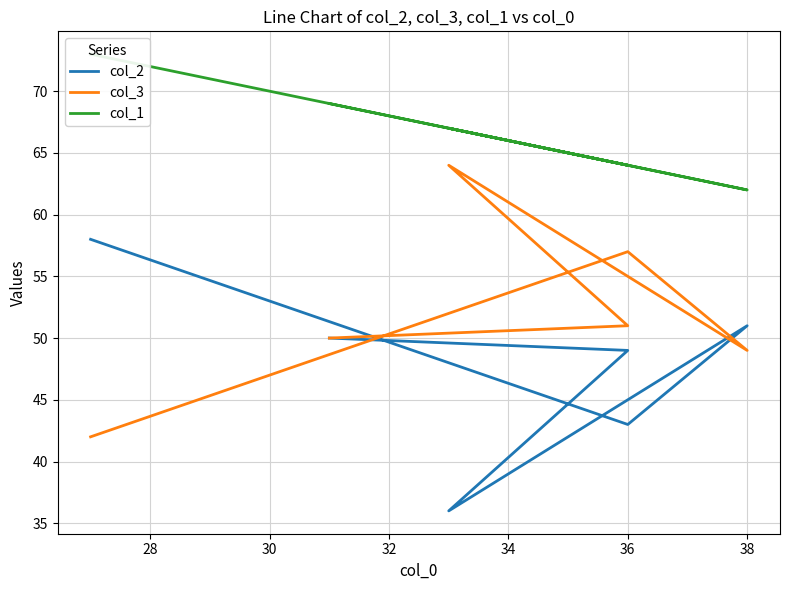

What is the maximum value shown in the chart?

73